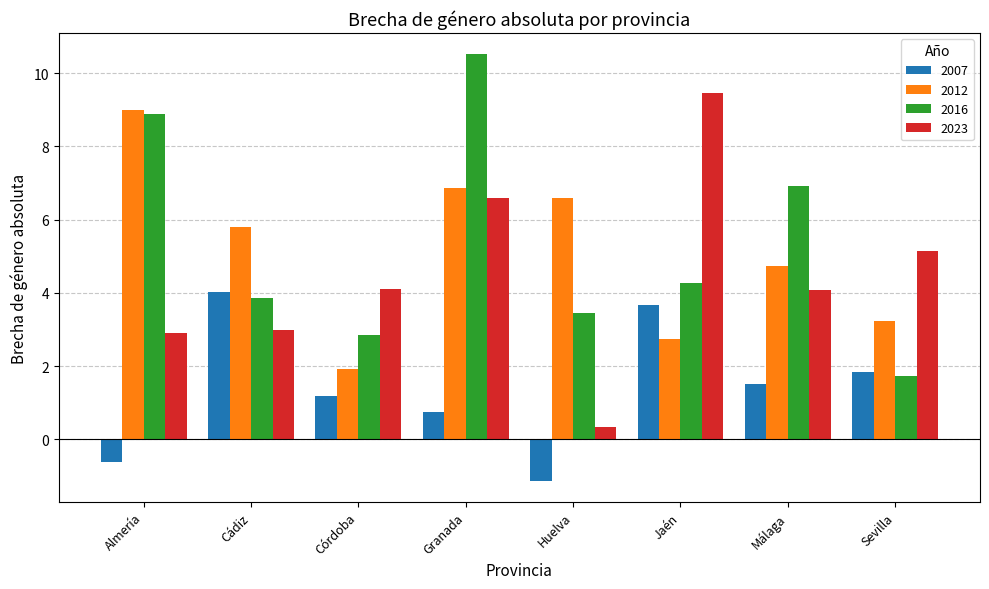

Which category has the highest value in the 2007 series?

Cádiz